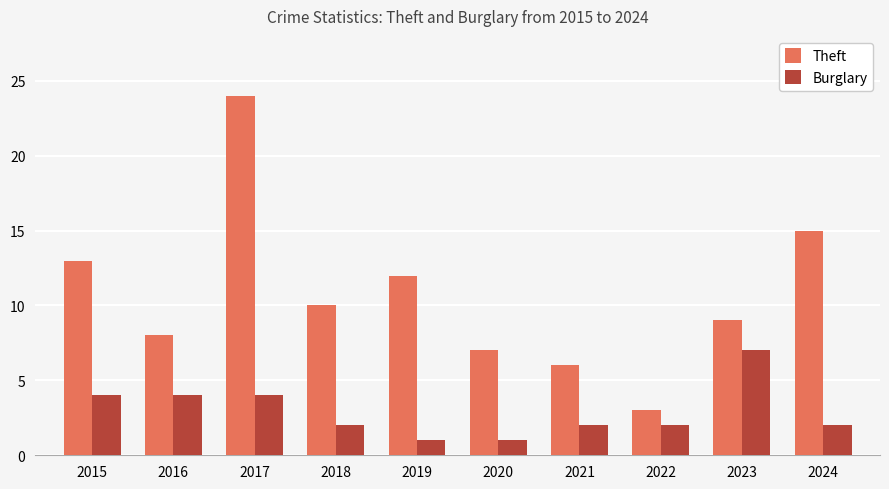

The value of Theft at 2024 is 21. True or false?

False